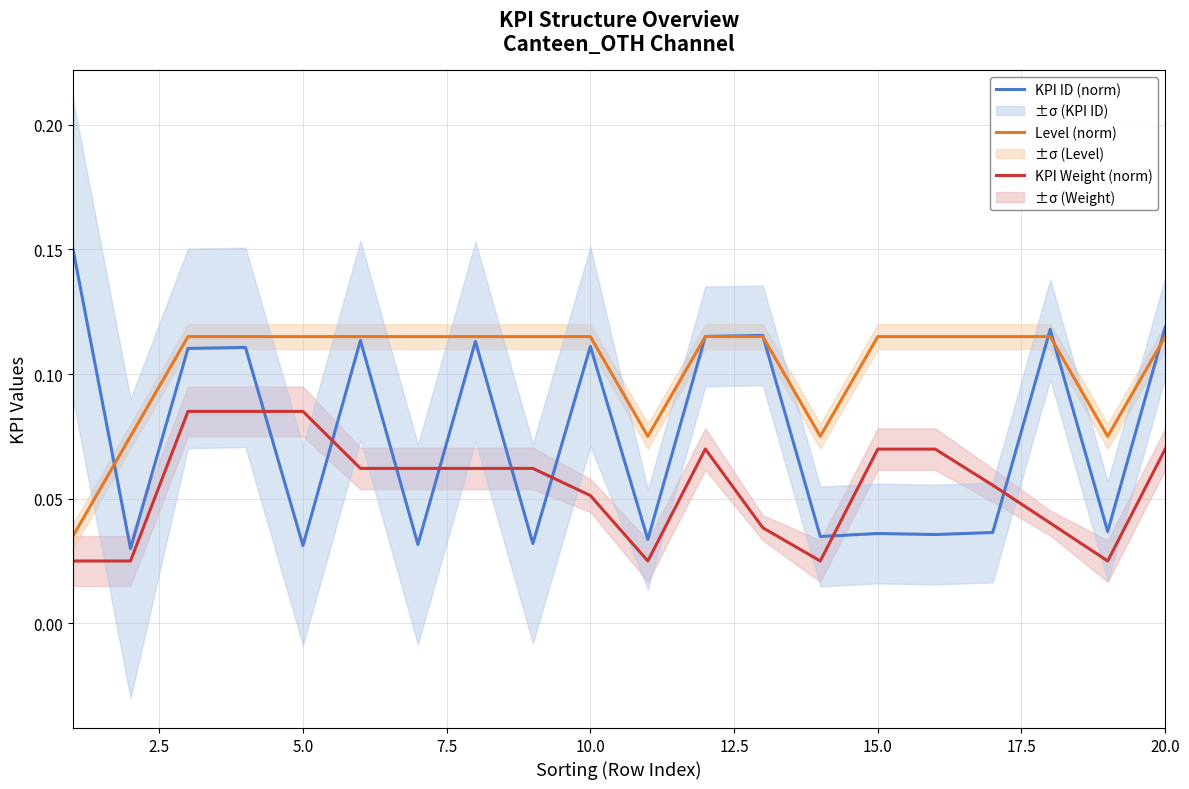

True or false: KPI Weight (norm) and Level (norm) cross at least once.

False